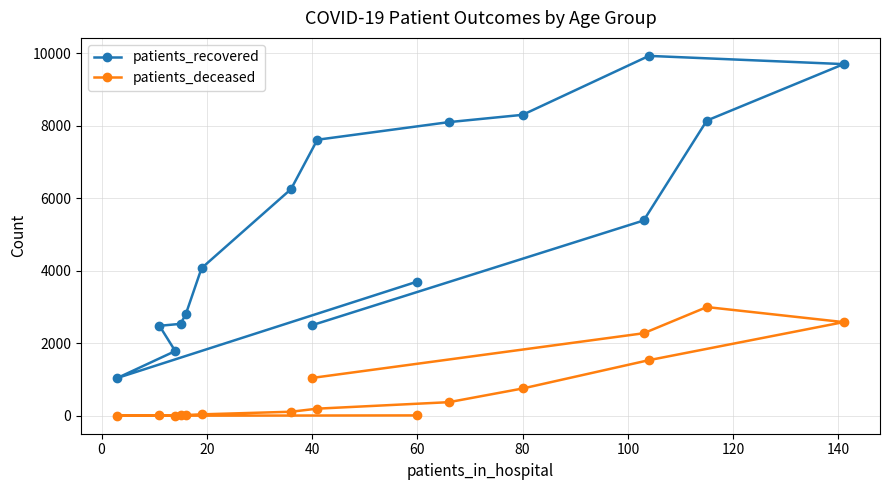

Which series has the largest total across all categories?

patients_recovered